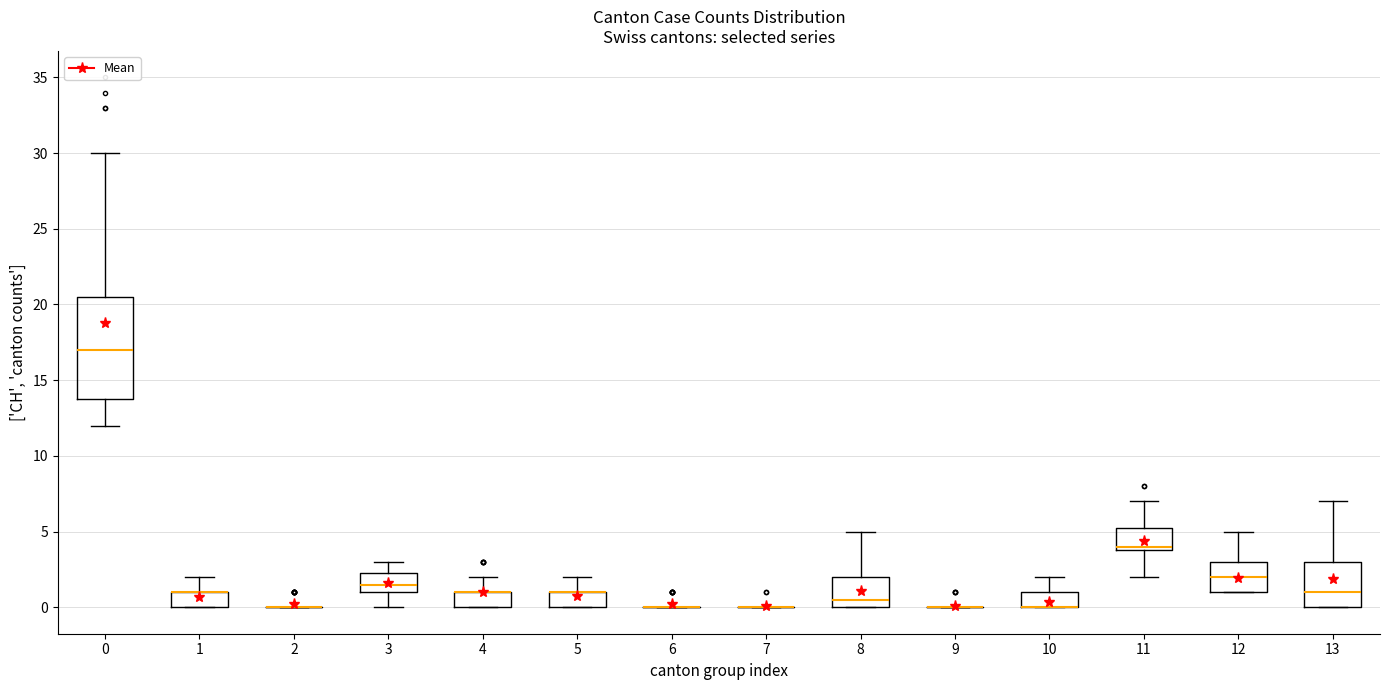

Where does the median line of the box at x = 0 sit on the y-axis? The values are not printed on the chart, so give them approximately, as read against the axis.

17.0